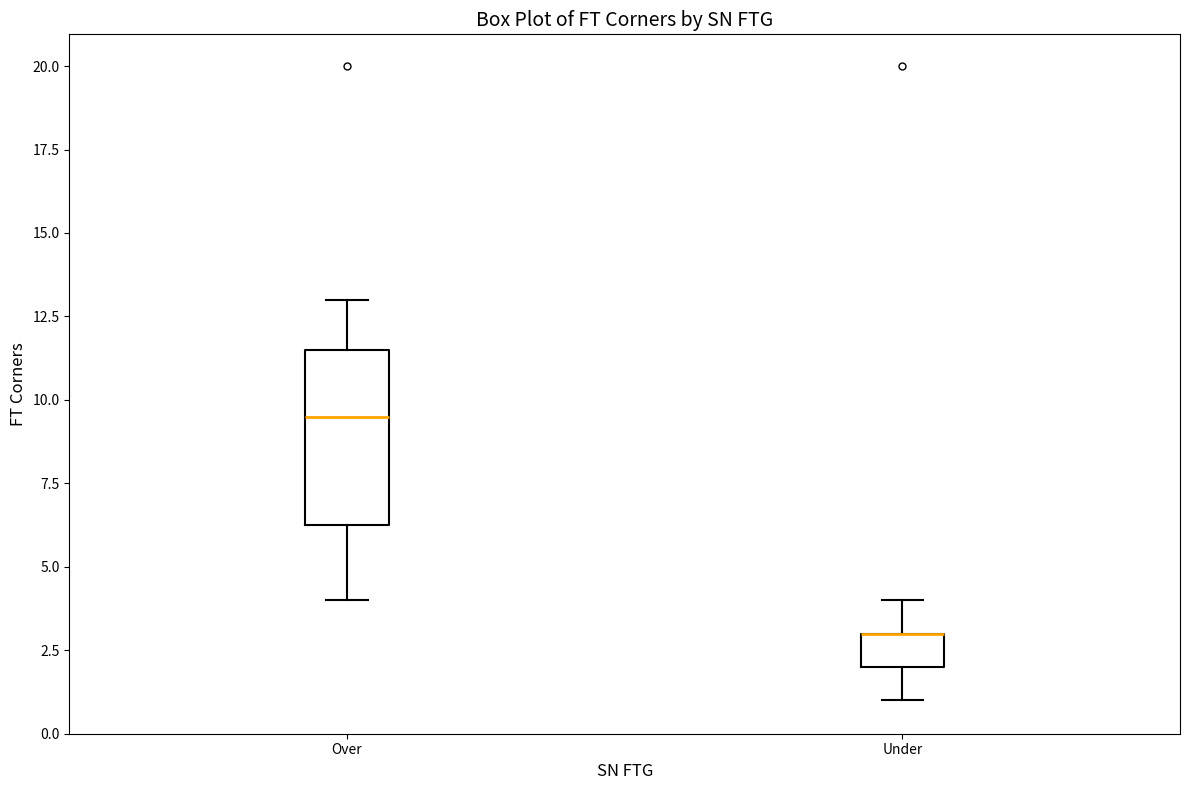

Where does the lower whisker of the box for Under end on the y-axis? The values are not printed on the chart, so give them approximately, as read against the axis.

1.0